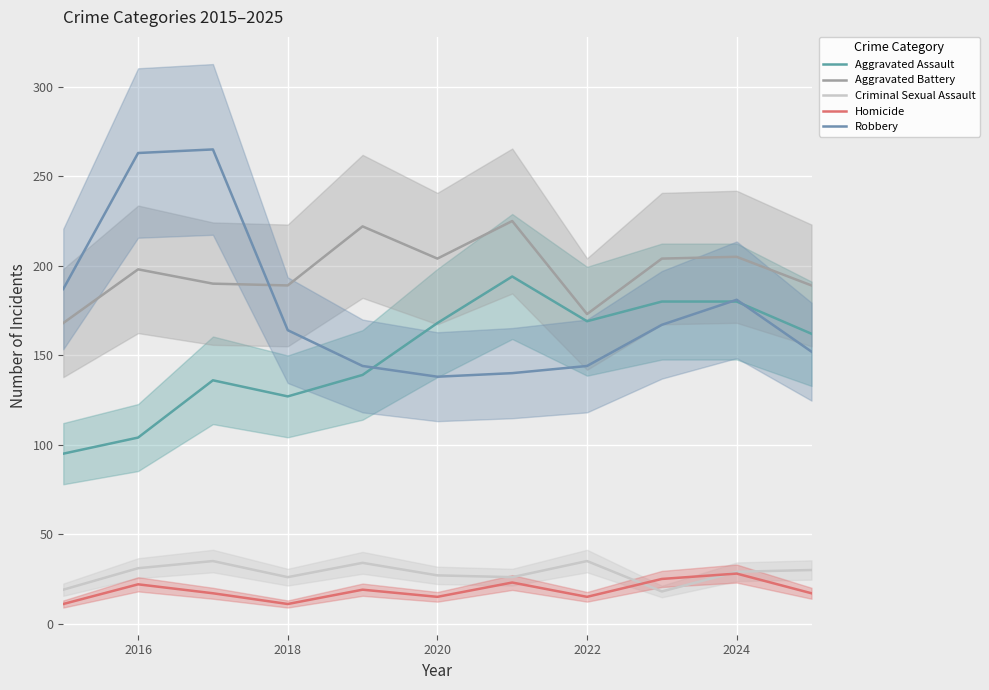

Read the Robbery value at 2022, to the nearest 5.

145